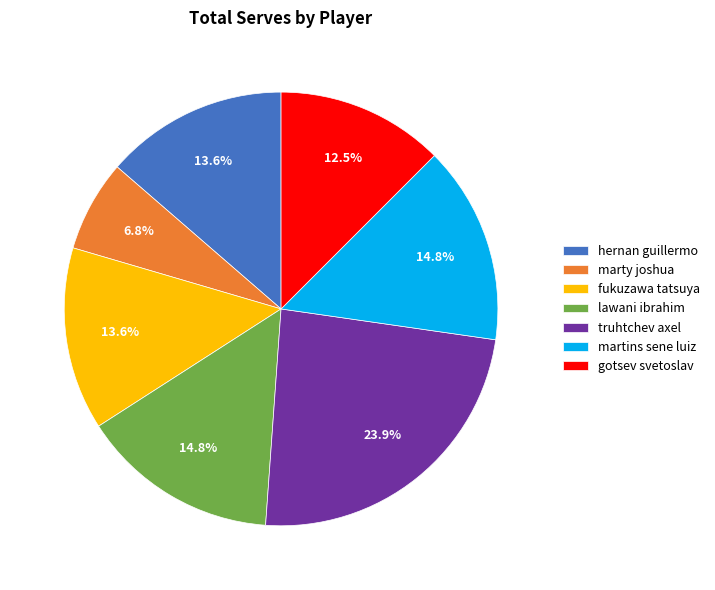

Does lawani ibrahim account for over 50% of the chart?

No